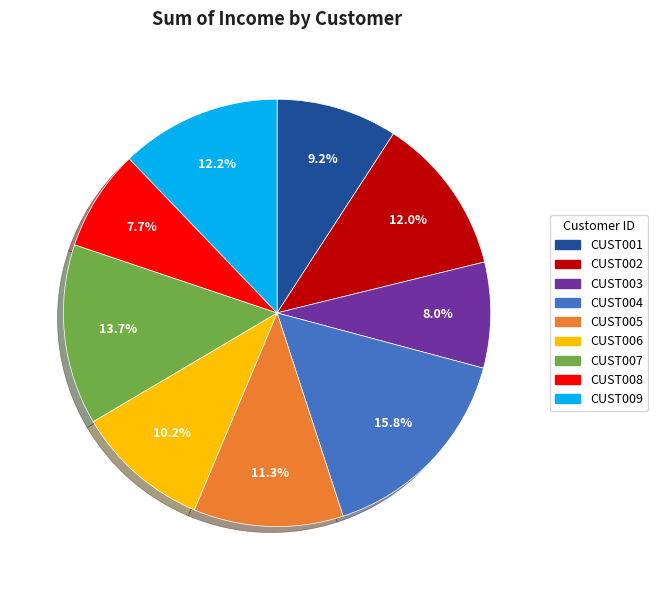

Which slice is the largest?

CUST004